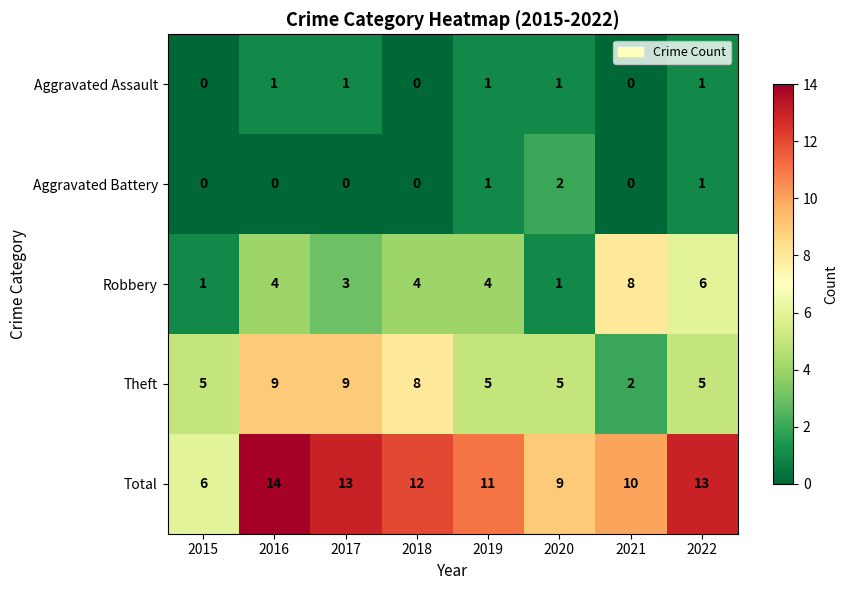

What is the greatest value displayed?

14